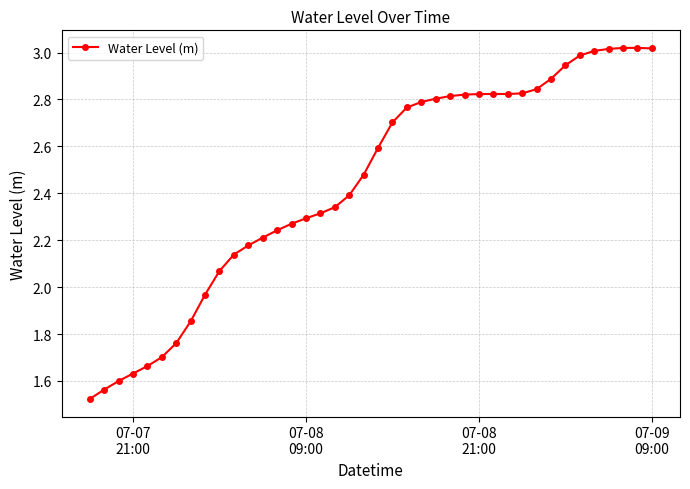

Count the number of categories in the chart.

40